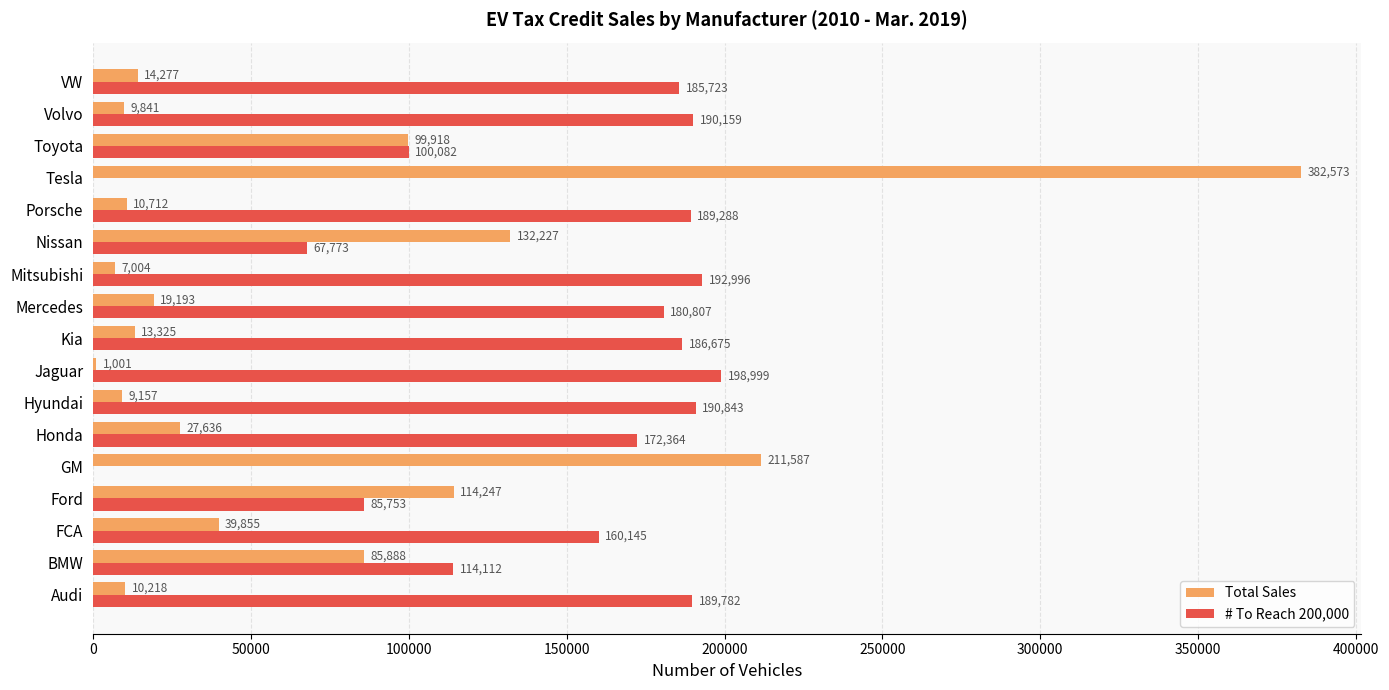

The value of Total Sales at Porsche is 10712. True or false?

True